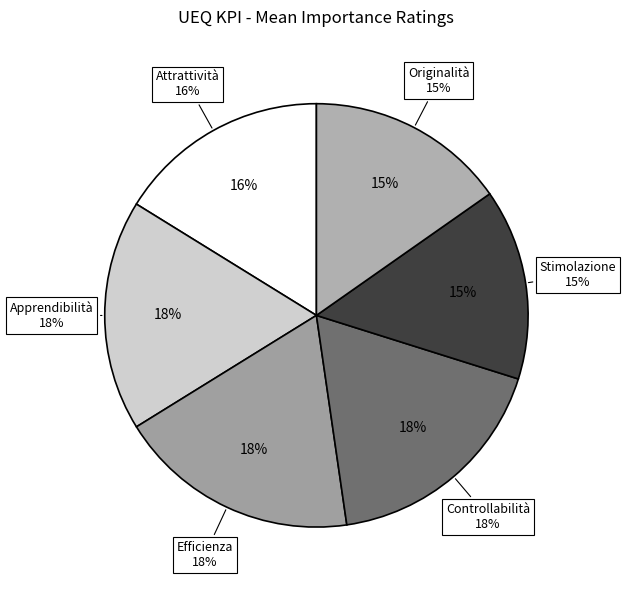

How many slices are in this pie chart?

6